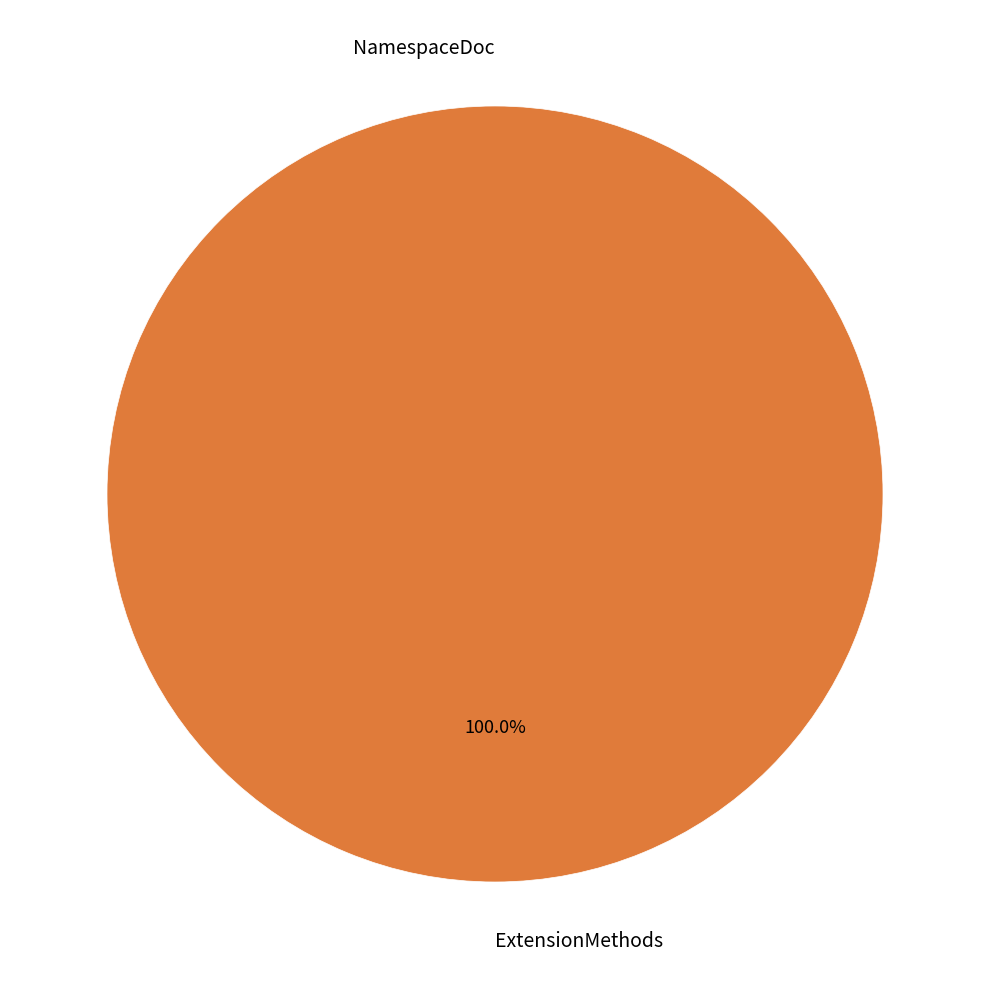

To the nearest percent, what percentage of the pie is ExtensionMethods?

100%